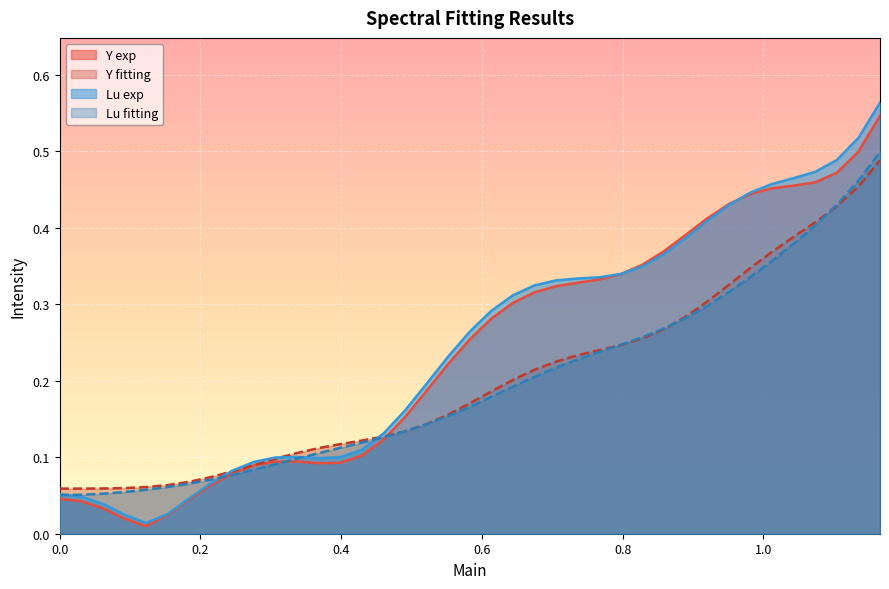

Which series has the largest range (max minus min)?

Lu exp